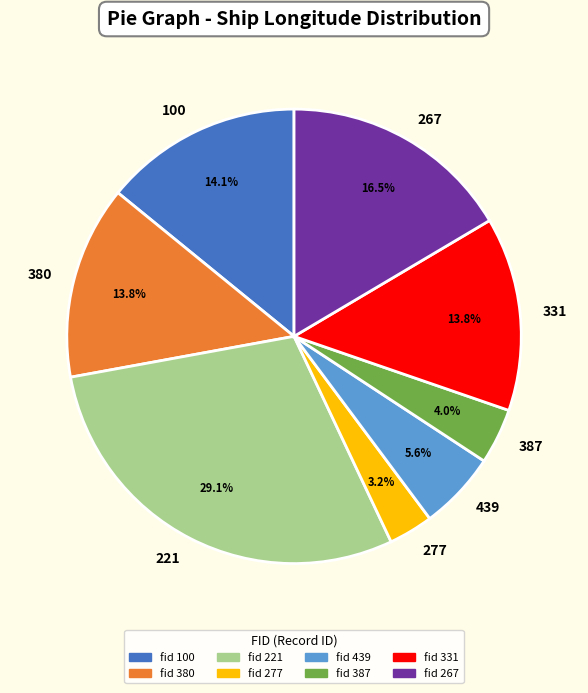

Is 331 the majority of the pie?

No